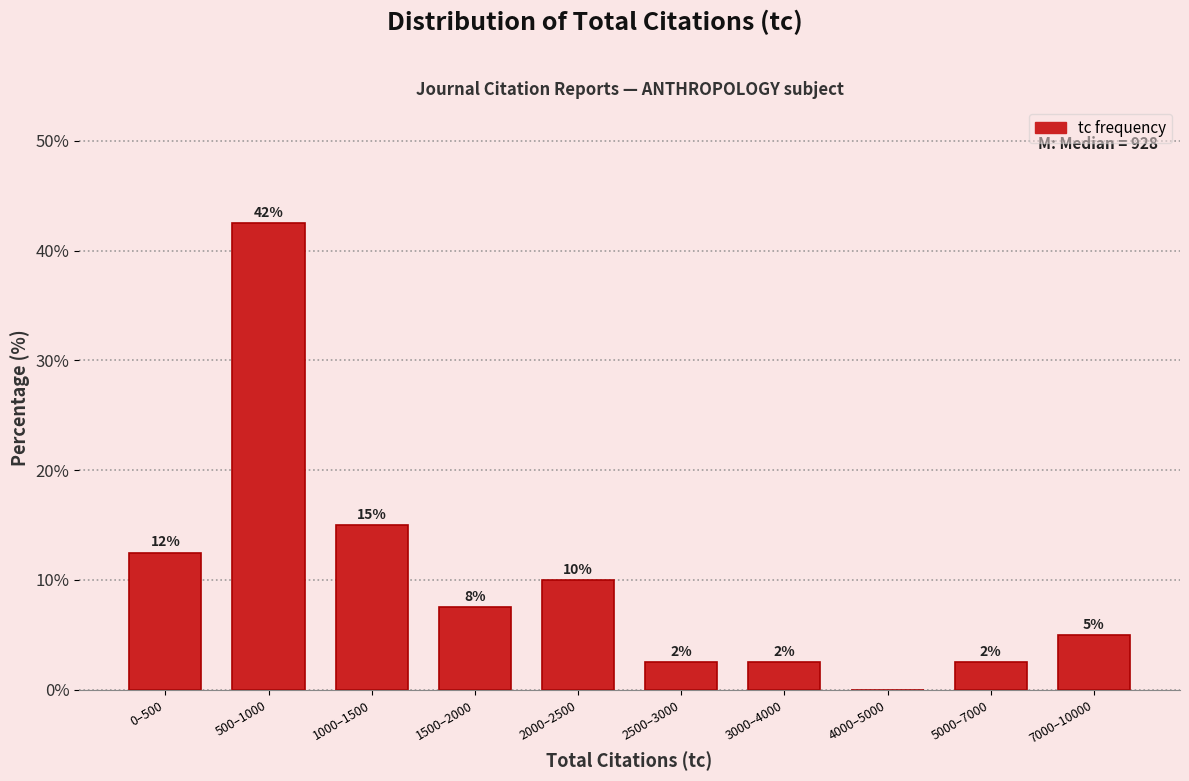

Are the bars horizontal?

No